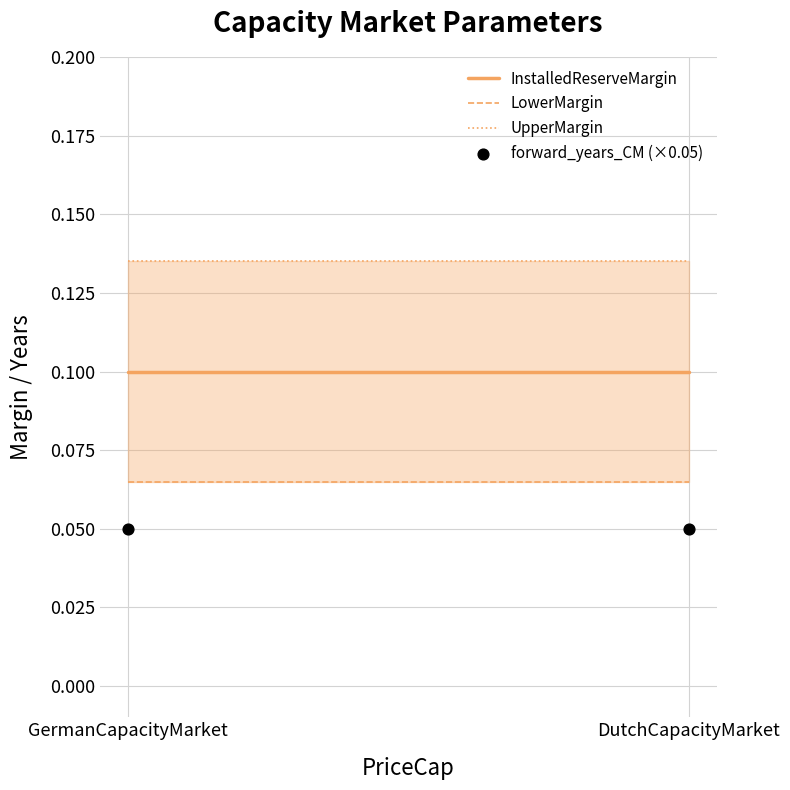

Which series reaches the minimum Y coordinate?

forward_years_CM (×0.05)